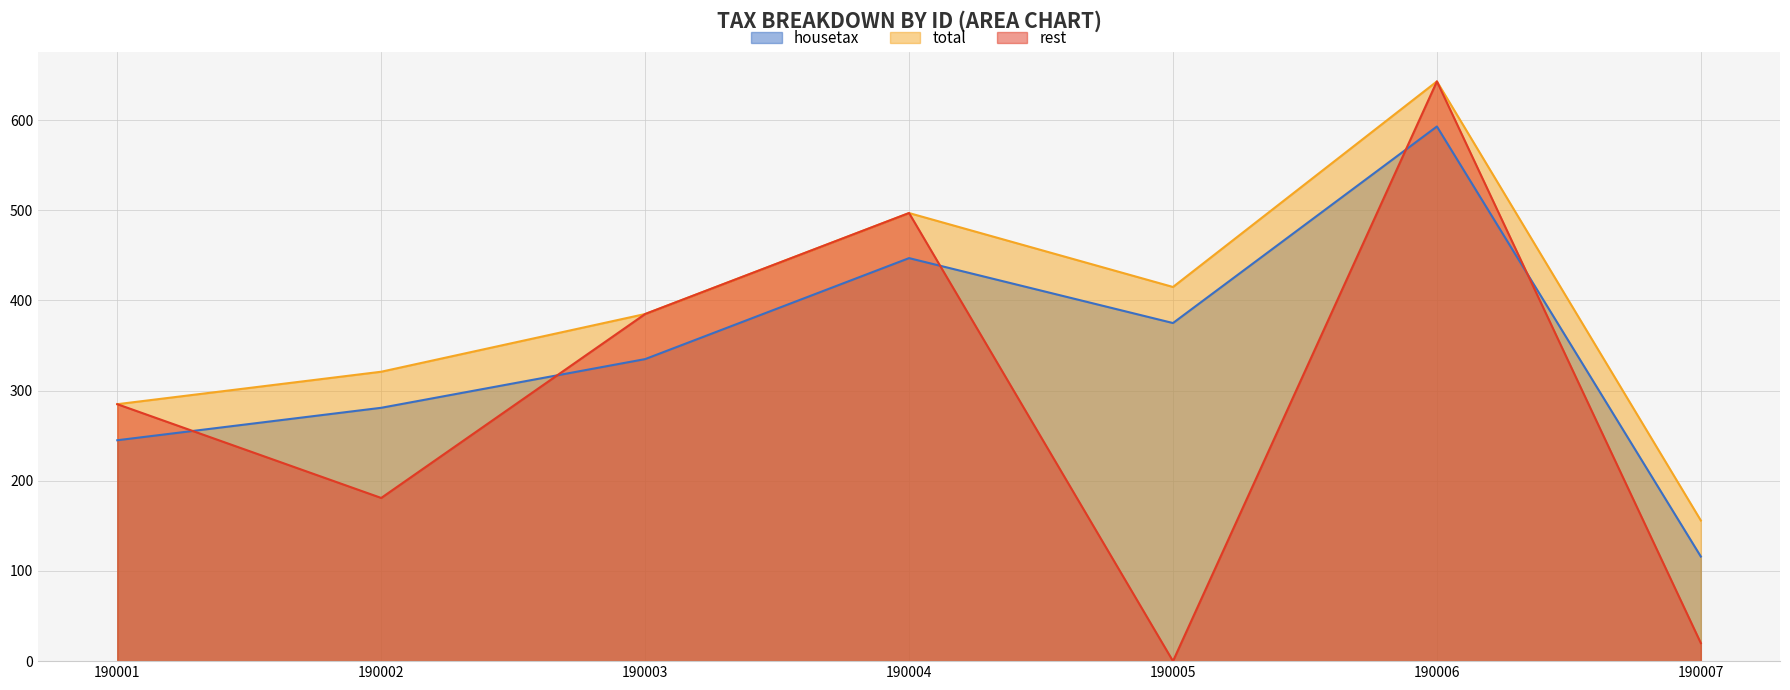

Which label corresponds to the largest value in the chart?

190006